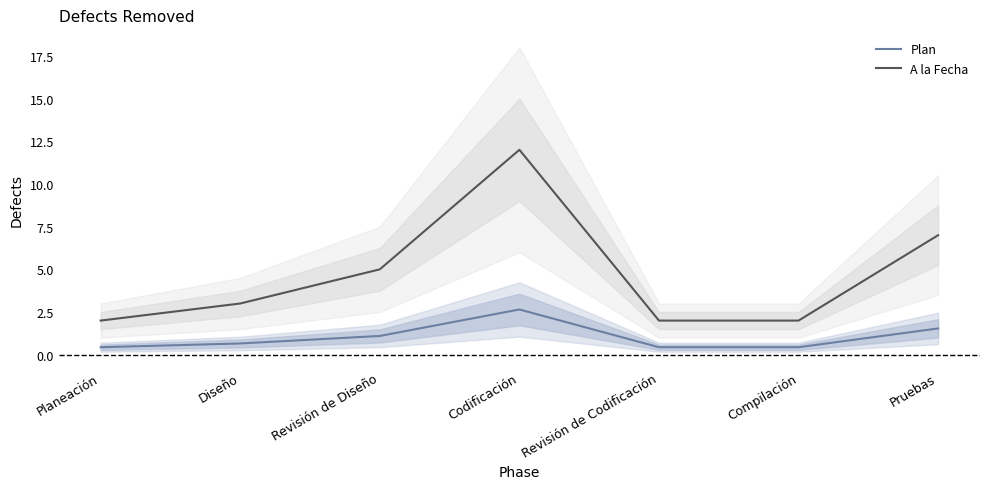

What is the value of the Plan point at the 5th from the left?

0.4